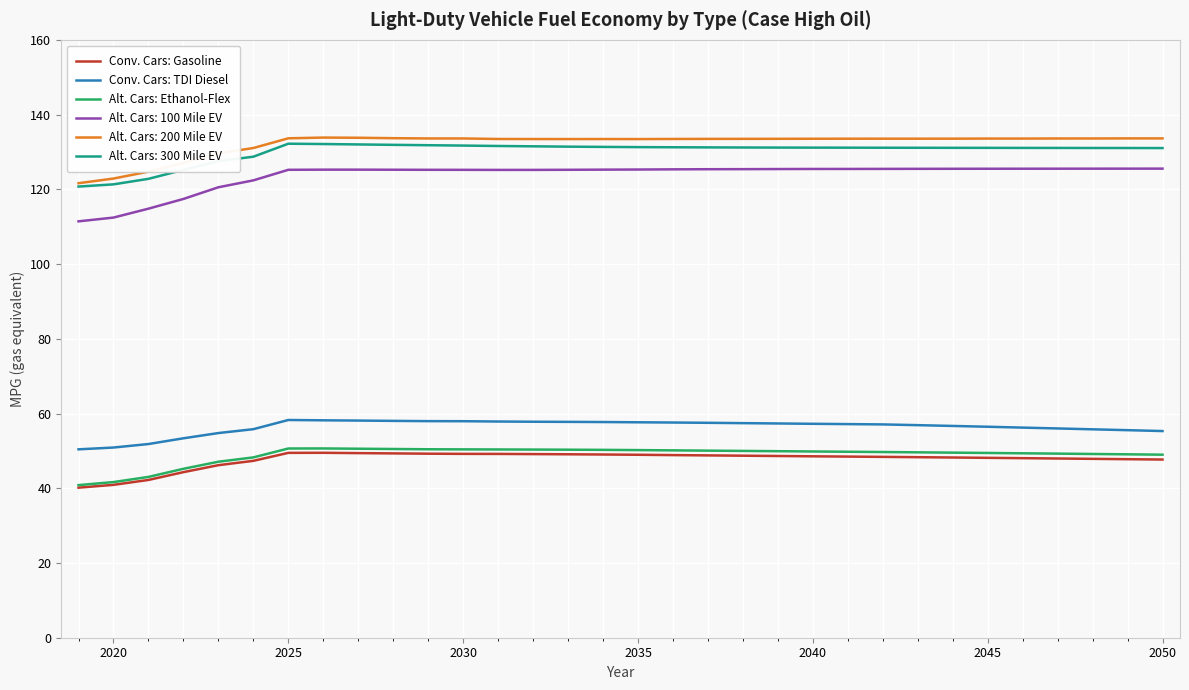

True or false: Alt. Cars: Ethanol-Flex and Conv. Cars: TDI Diesel intersect in this chart.

False